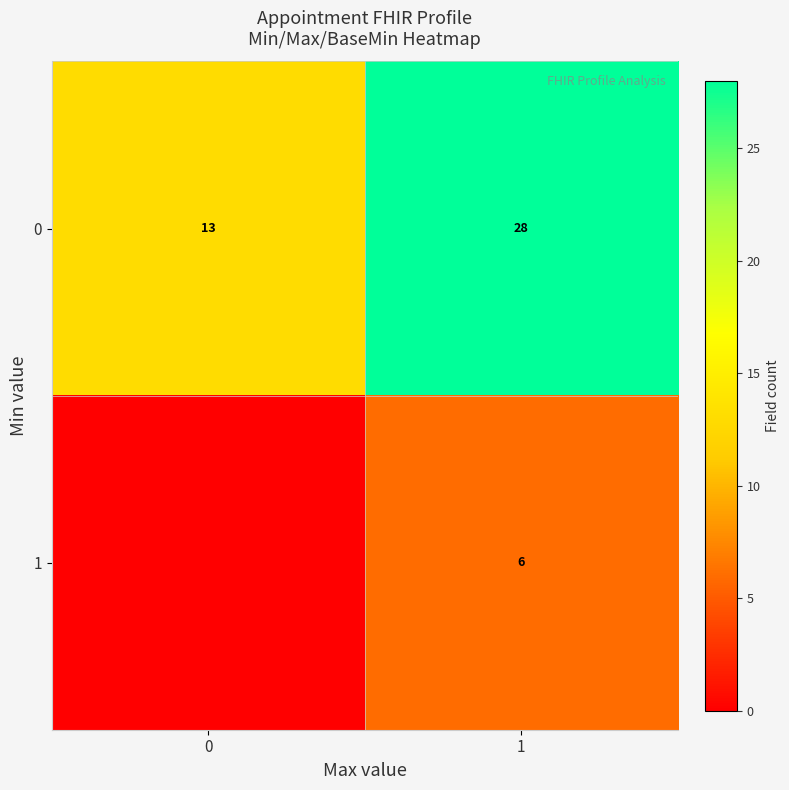

Is the value of 0 at 0 greater than the value of 1 at 1?

Yes